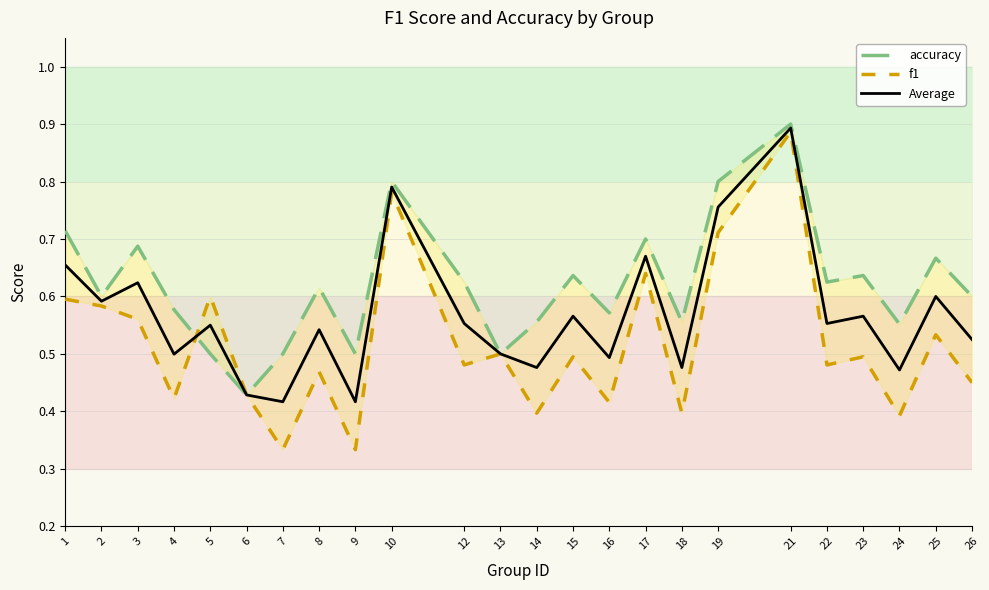

Where is accuracy nearest to the value 0?

6